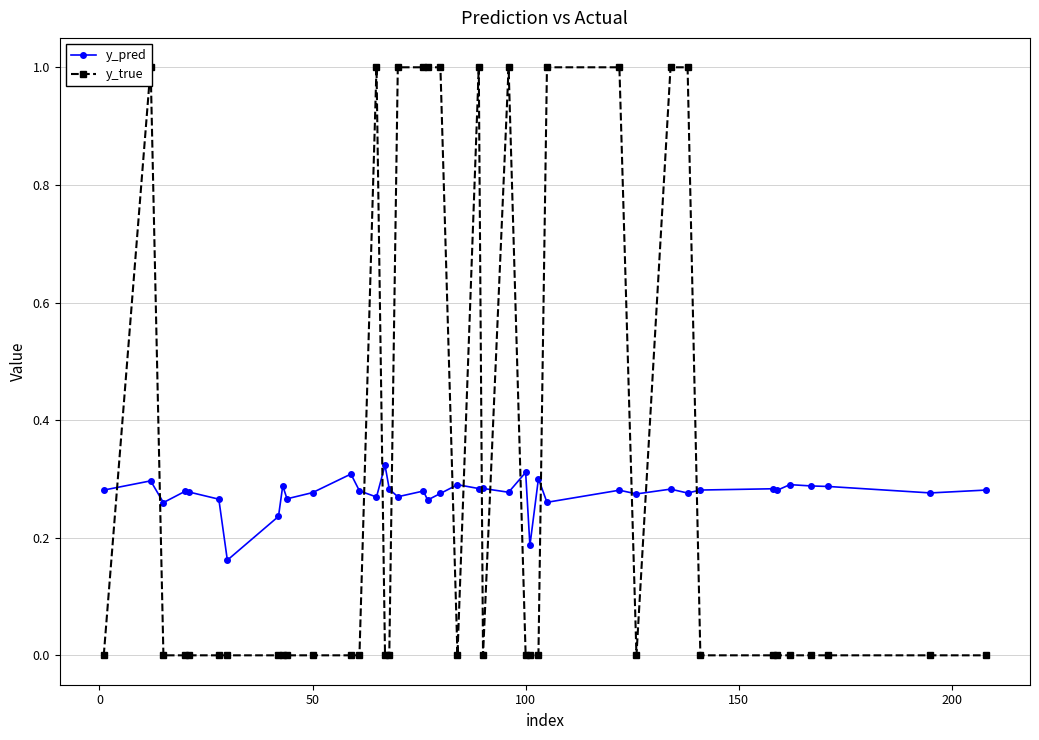

Reading right to left, extract all data points from this chart.

y_pred: 0.3	0.3	0.3	0.3	0.3	0.3	0.3	0.3	0.3	0.3	0.3	0.3	0.3	0.3	0.2	0.3	0.3	0.3	0.3	0.3	0.3	0.3	0.3	0.3	0.3	0.3	0.3	0.3	0.3	0.3	0.3	0.3	0.2	0.2	0.3	0.3	0.3	0.3	0.3	0.3
y_true: 0.0	0.0	0.0	0.0	0.0	0.0	0.0	0.0	1.0	1.0	0.0	1.0	1.0	0.0	0.0	0.0	1.0	0.0	1.0	0.0	1.0	1.0	1.0	1.0	0.0	0.0	1.0	0.0	0.0	0.0	0.0	0.0	0.0	0.0	0.0	0.0	0.0	0.0	1.0	0.0